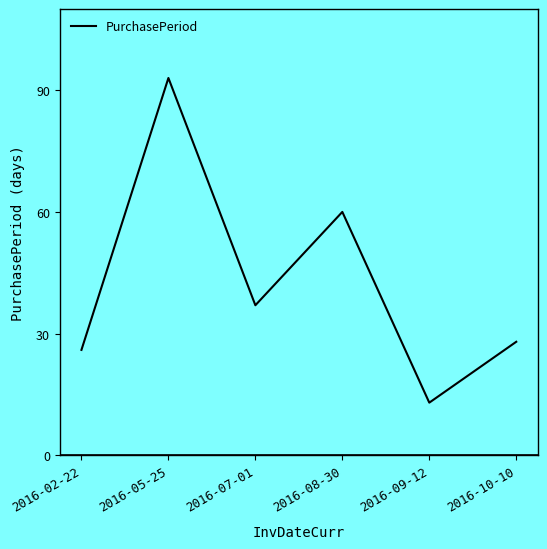

Between 2016-09-12 and 2016-05-25, which is larger?

2016-05-25